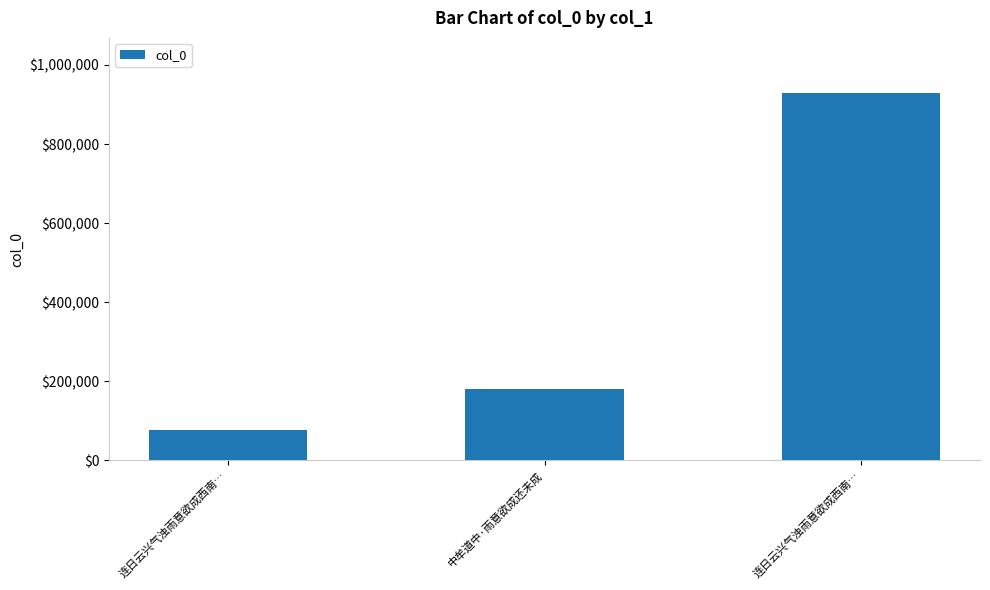

Count the values in the range 78047 to 929073.

3